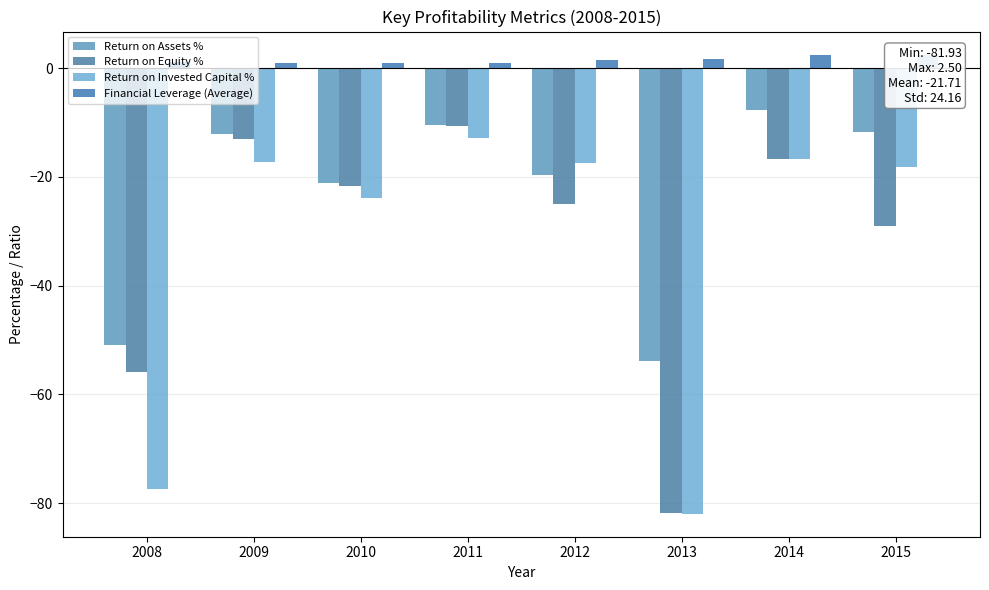

Is the value of Financial Leverage (Average) at 2012 greater than the value of Return on Invested Capital % at 2014?

Yes